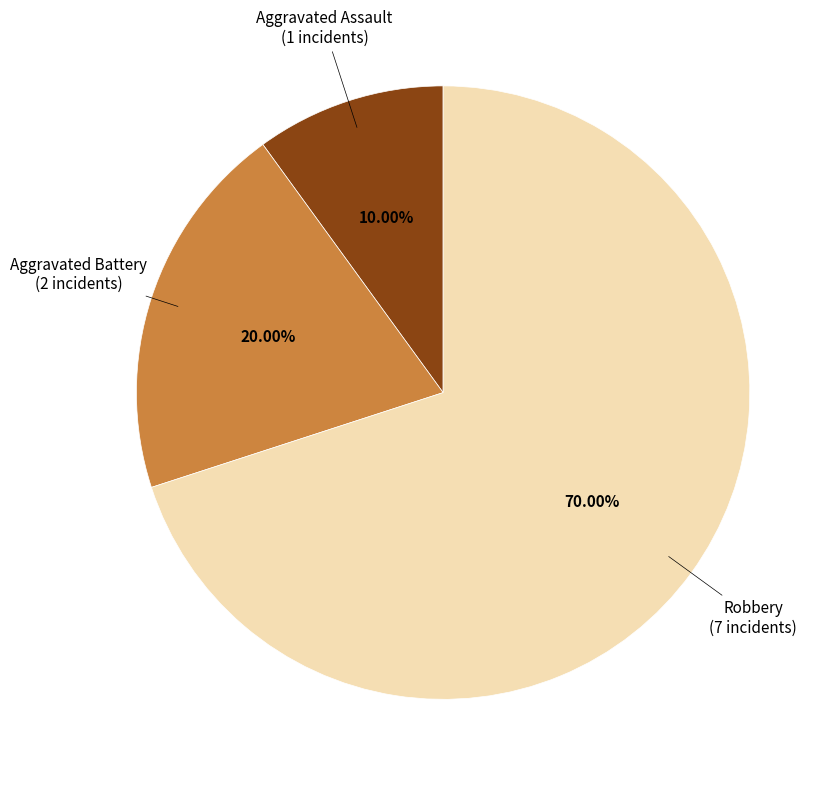

How many segments does this pie chart have?

3